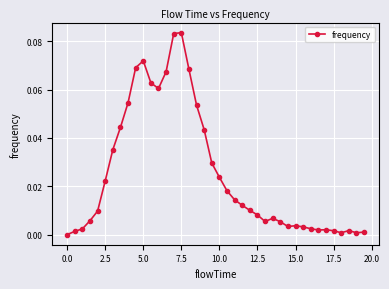

True or false: the data has more than 0 interior local peaks.

True